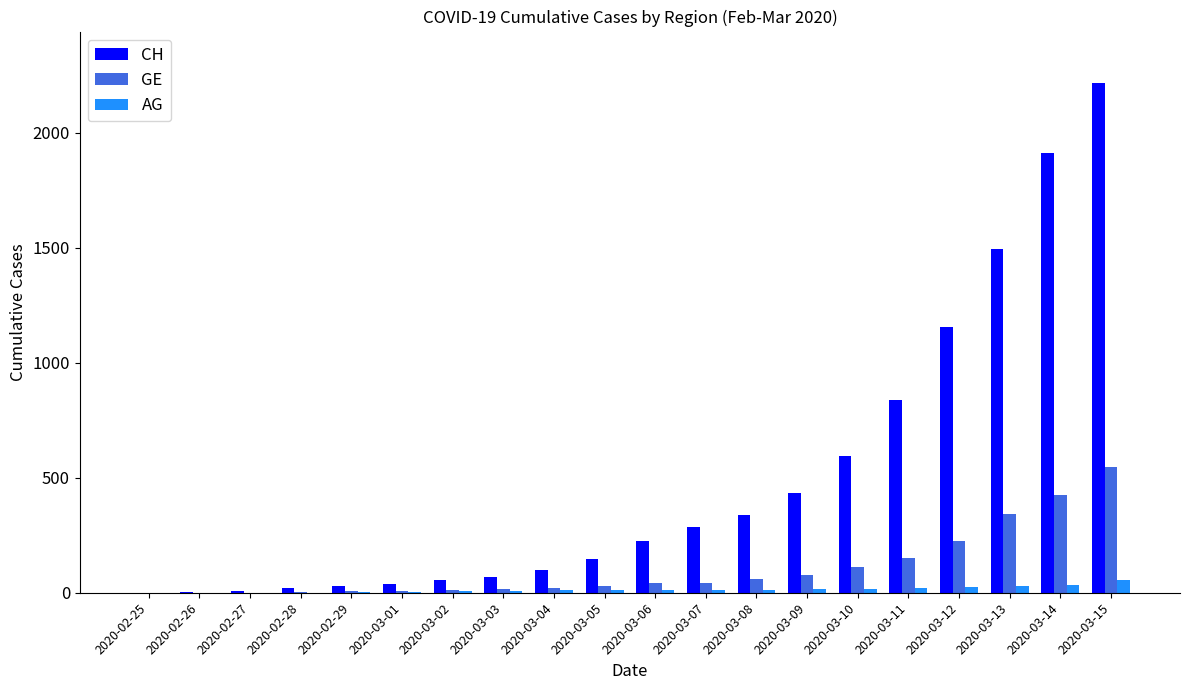

Which series has the largest total across all categories?

CH